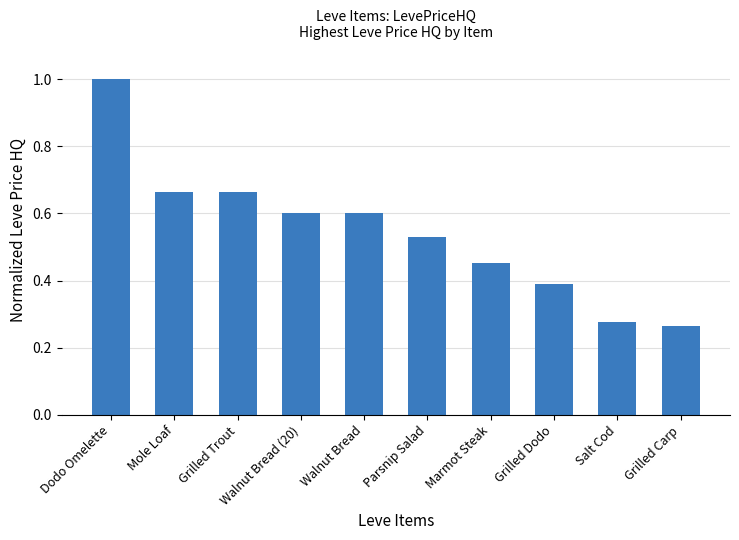

Which label corresponds to the largest value in the chart?

Dodo Omelette